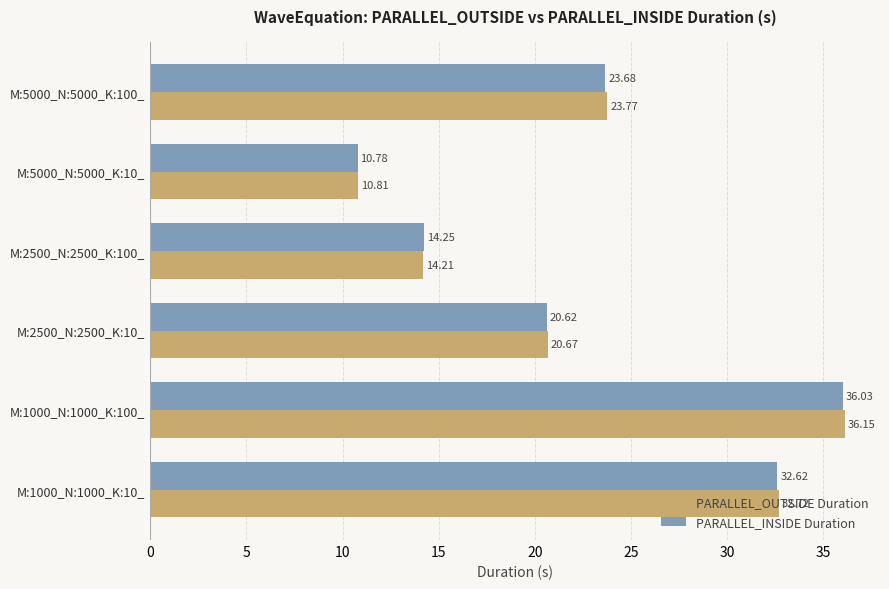

What is the total value across all series at M:1000_N:1000_K:10_?

65.3